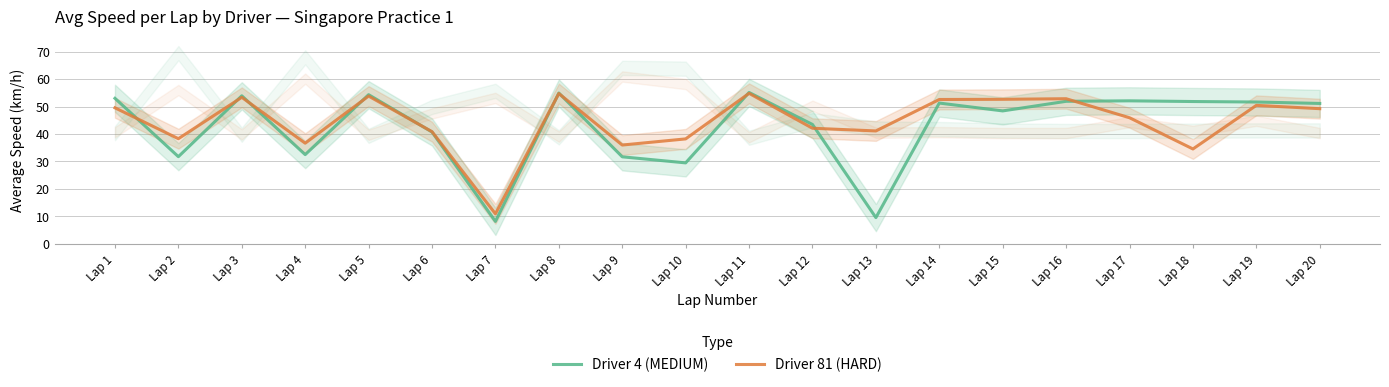

What is the difference between the highest and lowest values at Lap 16?

0.9